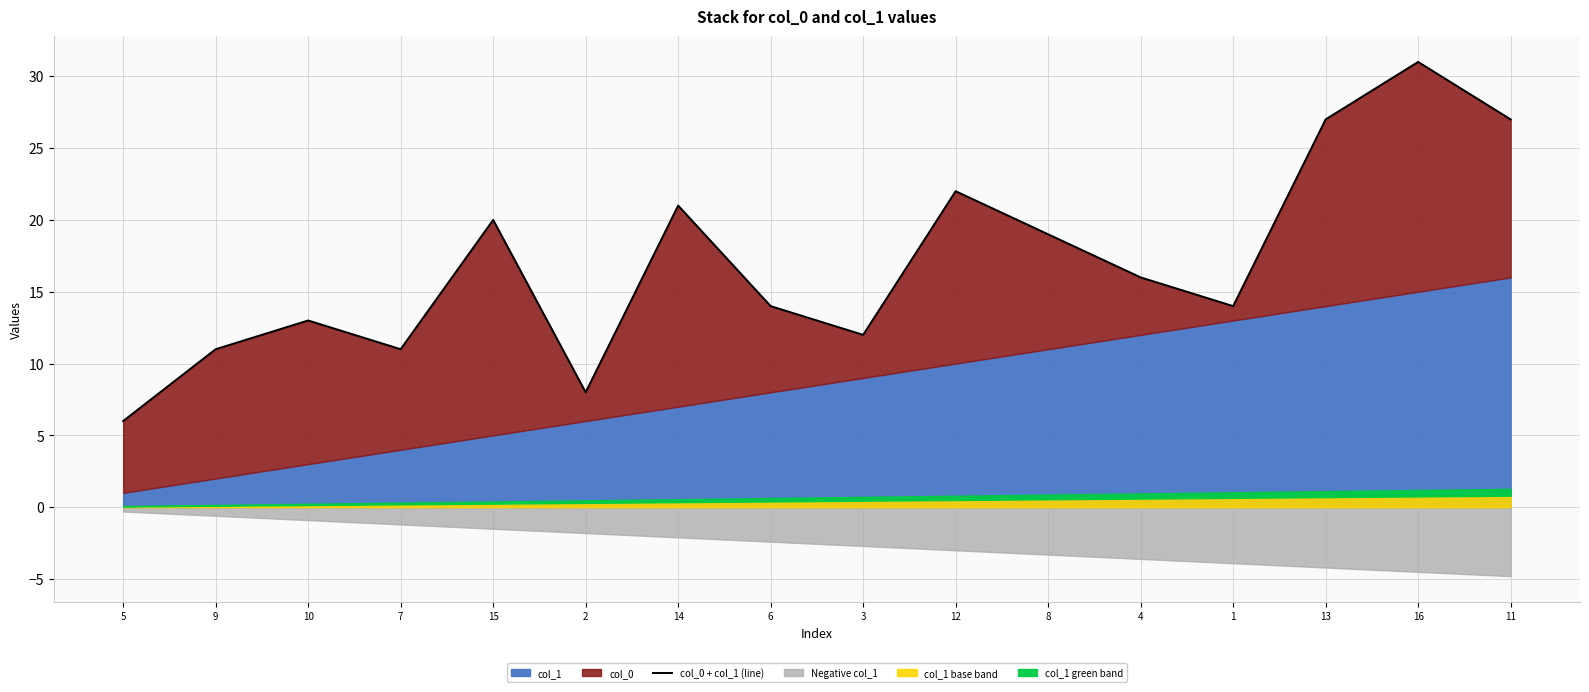

What position from the right is 9?

15